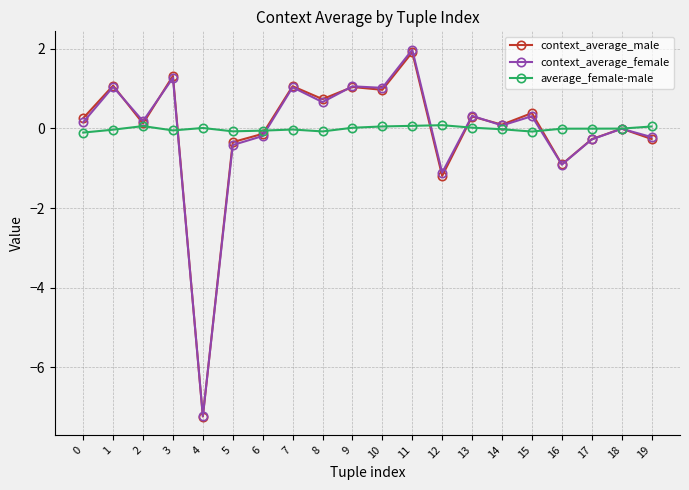

Between 10 and 16, which series saw the biggest shift?

context_average_female